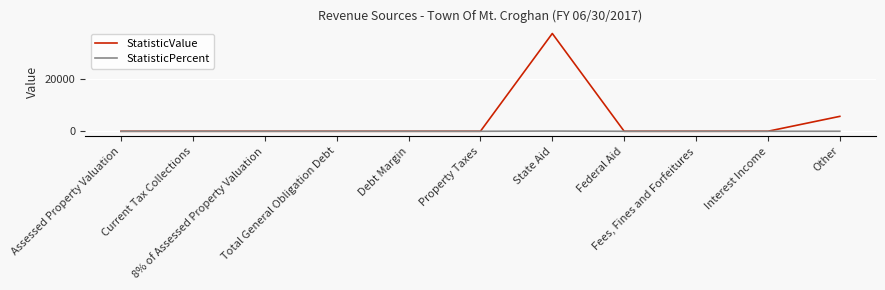

What is the greatest value displayed?

37106.0